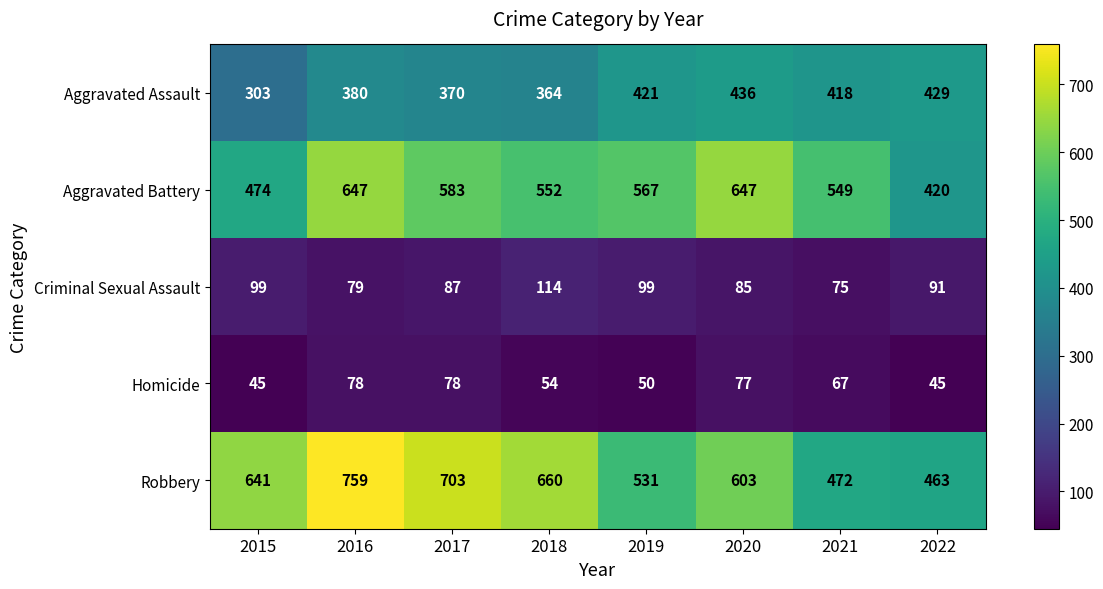

Is it true that Criminal Sexual Assault equals 133 at 2016?

False